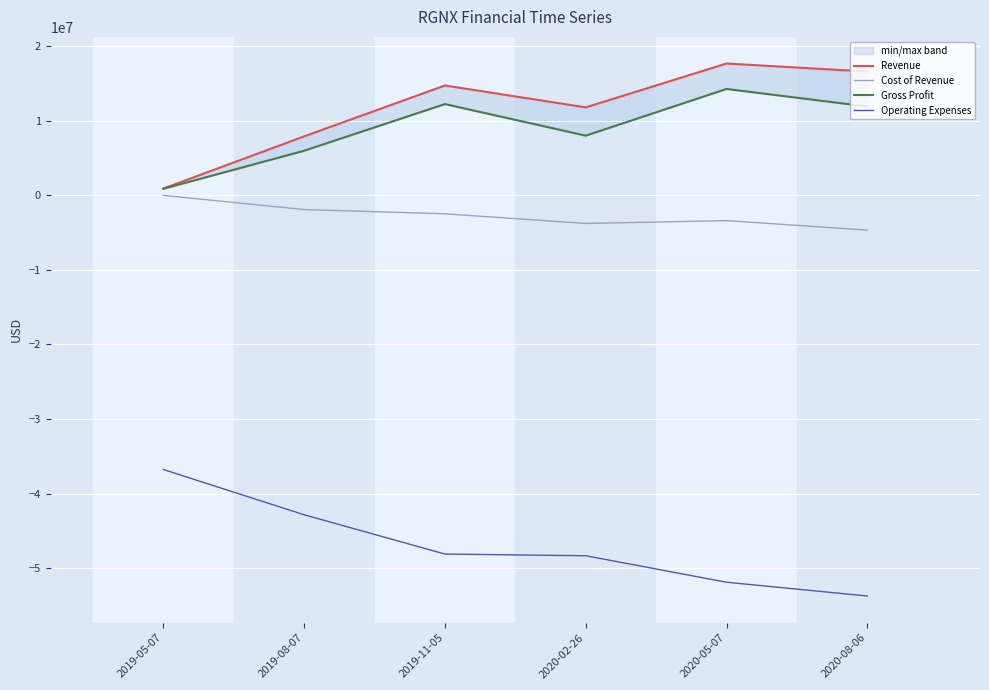

True or false: Operating Expenses and Cost of Revenue cross at least once.

False